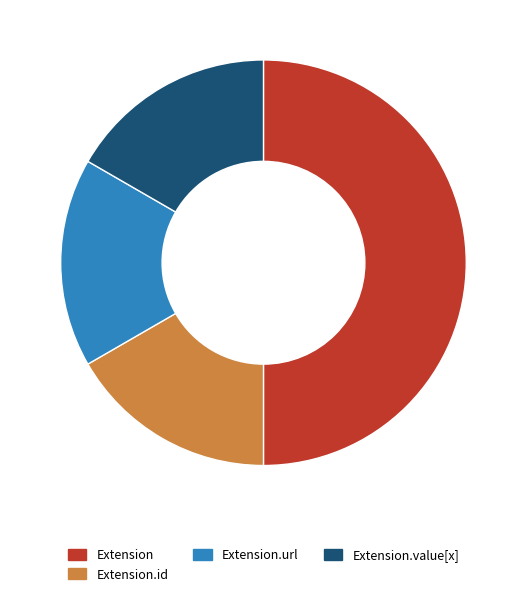

Is it true that Extension.url is 17% of the pie?

True